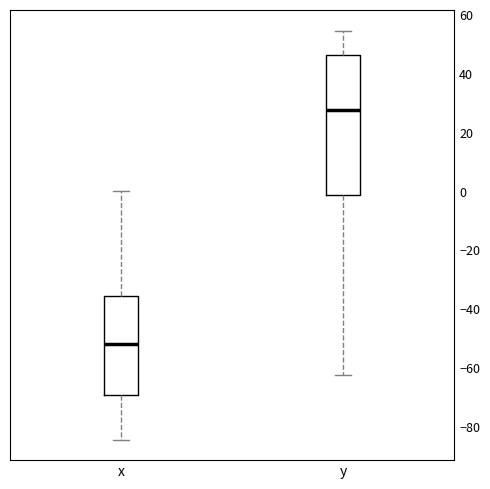

Where does the median line of the box for x sit on the y-axis? The values are not printed on the chart, so give them approximately, as read against the axis.

-52